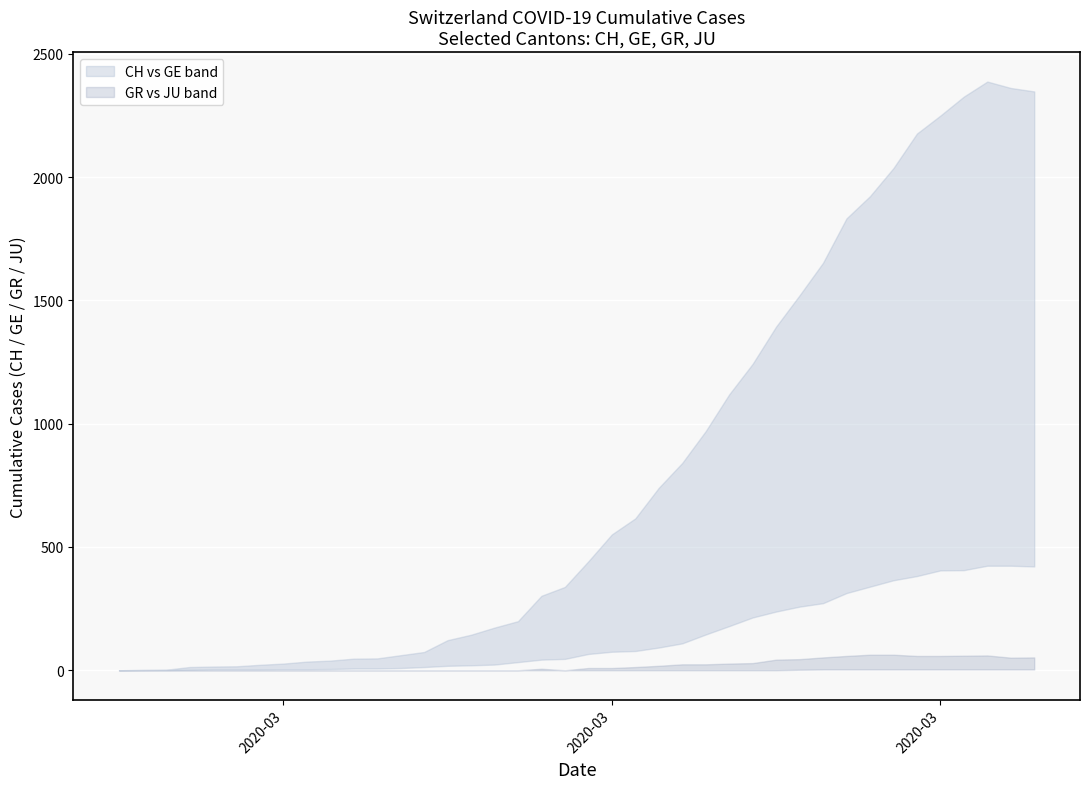

How many values in the GR series are below 9?

20